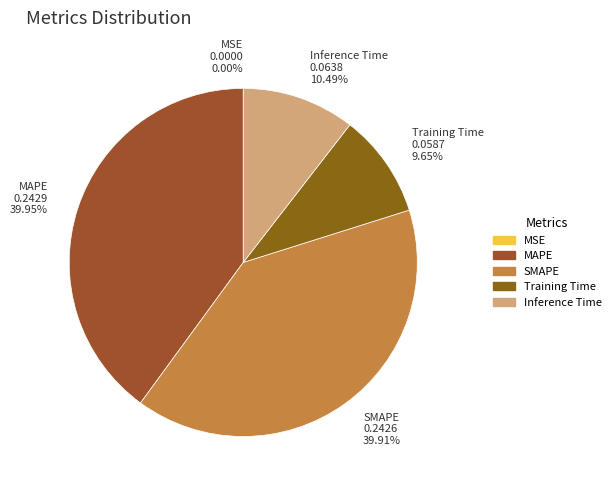

Does Inference Time 0.0638 10.49% represent more than half of the total?

No